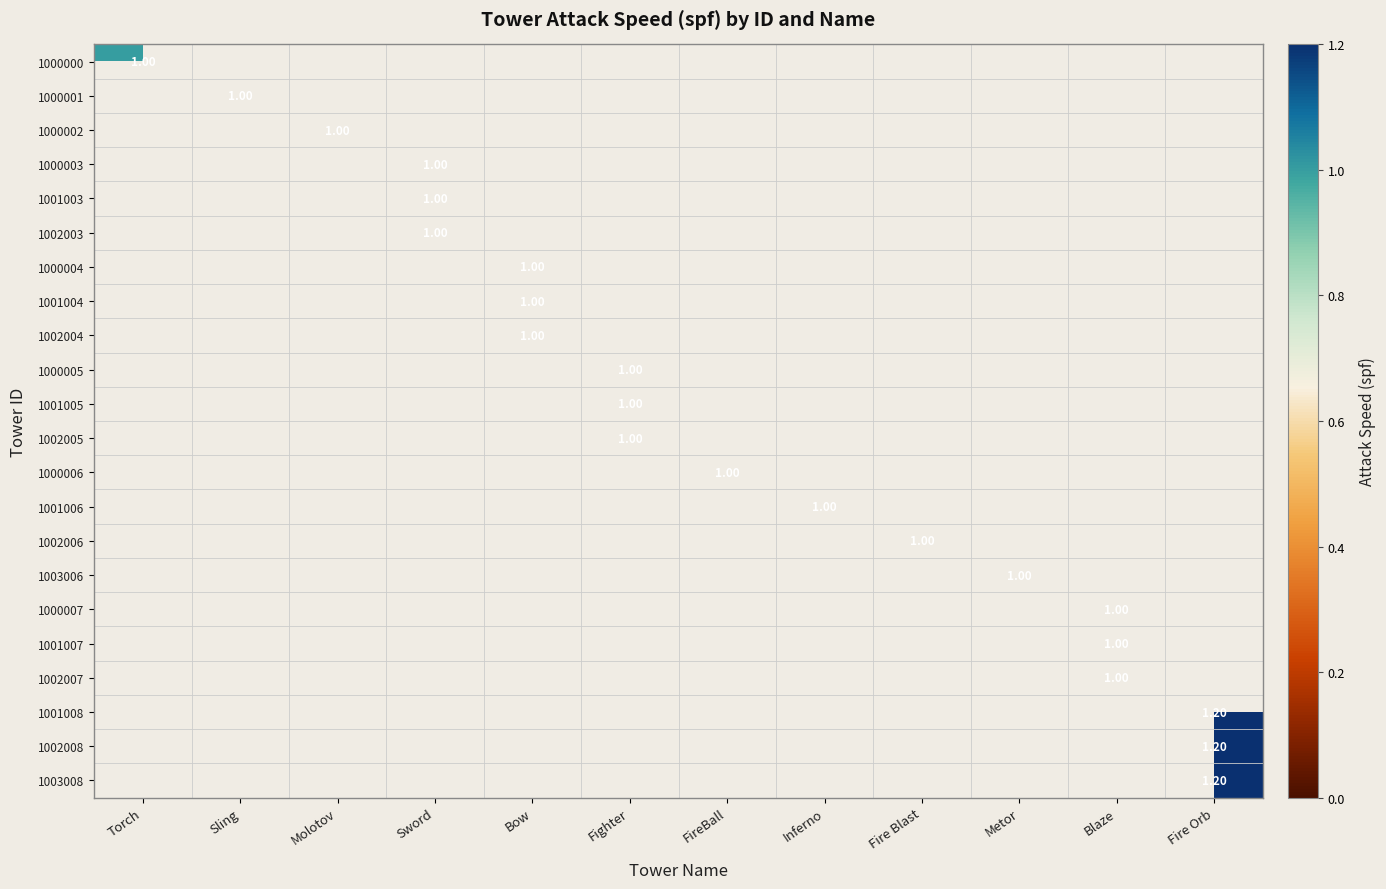

The 1001005 series shows 0.0 at Metor. True or false?

True